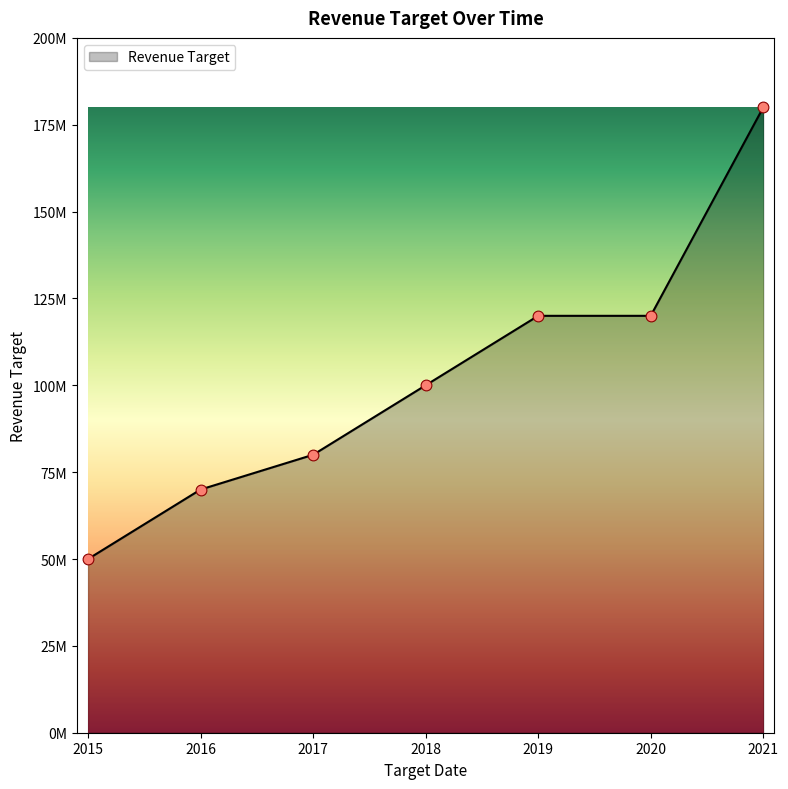

Approximately how many times larger is the value at 2018 compared to 2015?

2.0